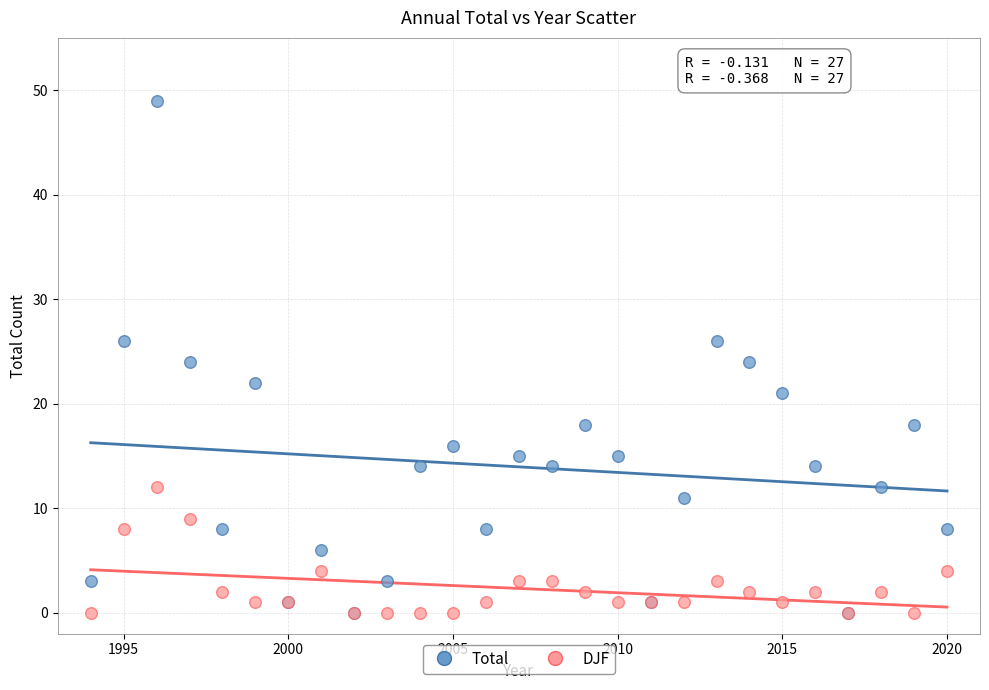

What are all the series names shown in the legend?

Total, DJF